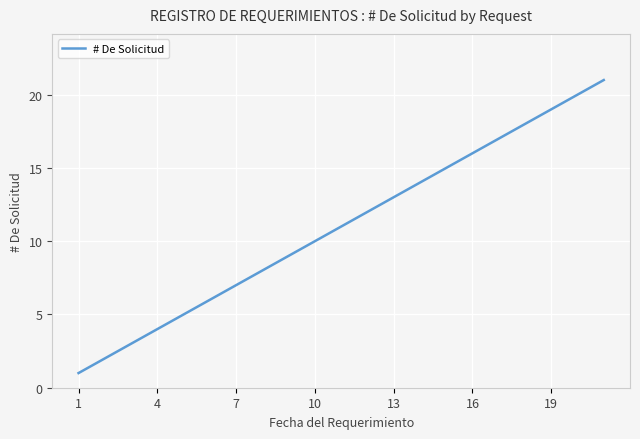

Reading left to right, extract all data points from this chart.

1	2	3	4	5	6	7	8	9	10	11	12	13	14	15	16	17	18	19	20	21